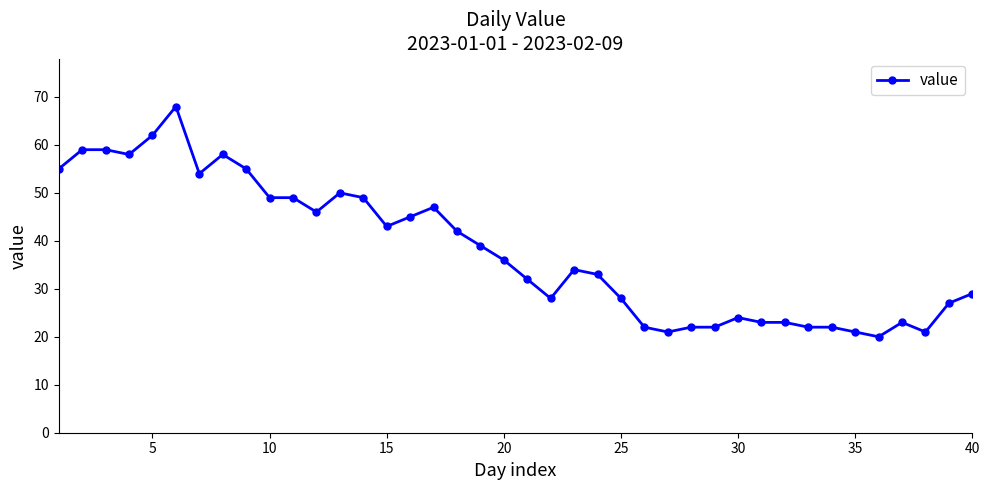

What is the difference between the maximum and minimum values?

48